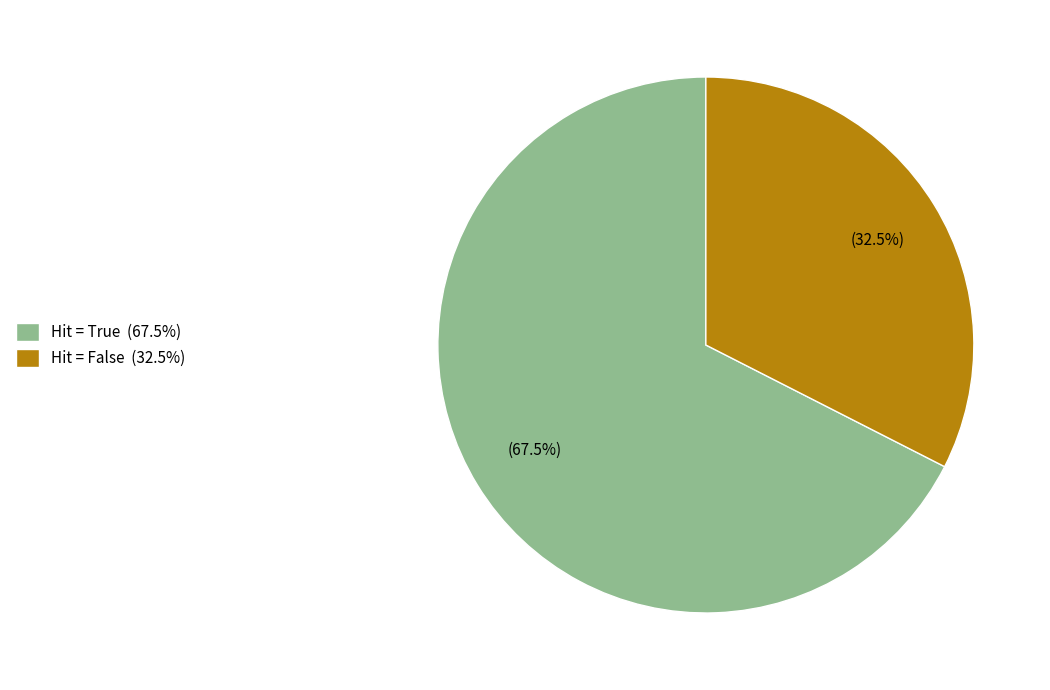

Does any single category account for the majority?

Yes